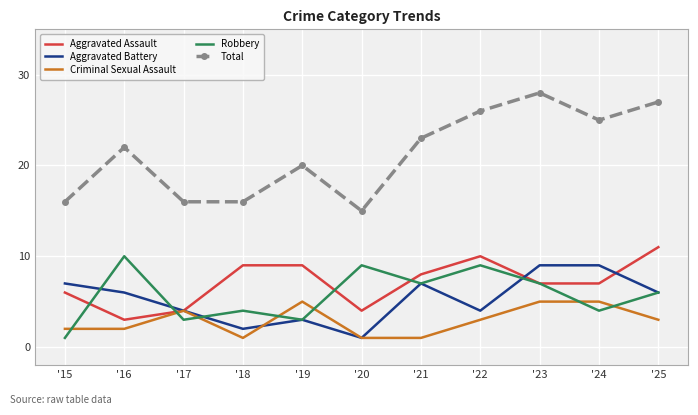

What is the difference between the second highest and minimum values in the Aggravated Assault series?

7